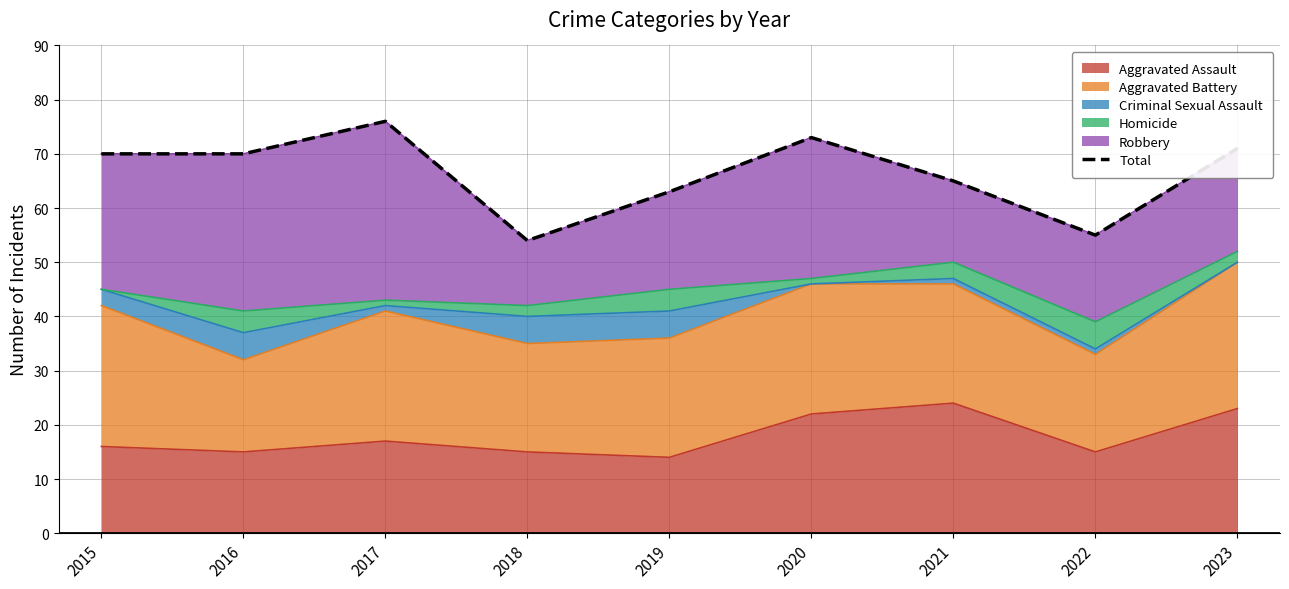

Where is the data nearest to the value 65?

2021